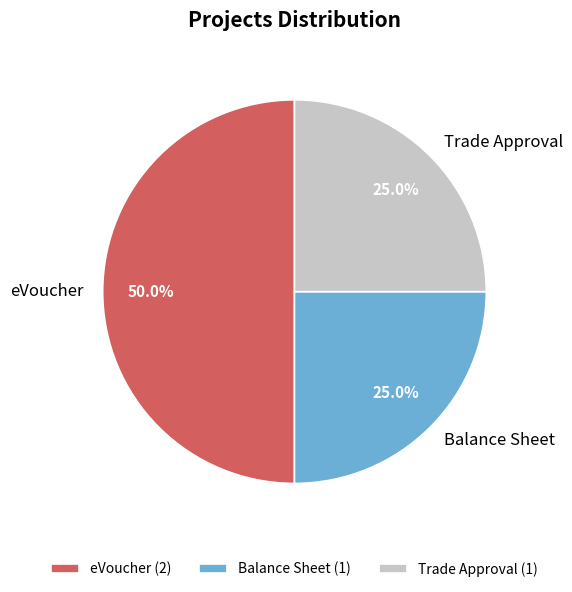

Is the sum of Trade Approval and eVoucher greater than half?

Yes